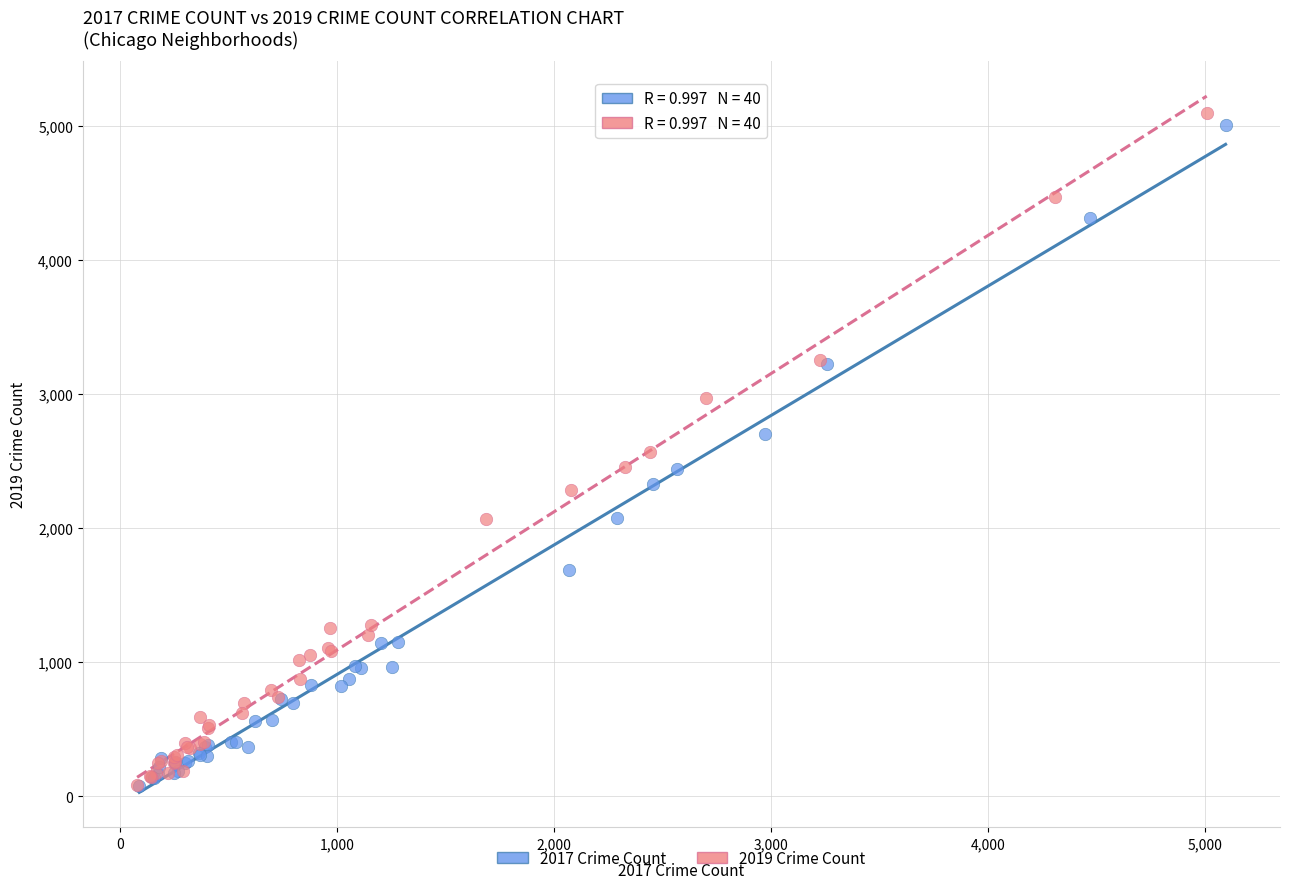

Which series reaches the maximum Y coordinate?

2019 Crime Count